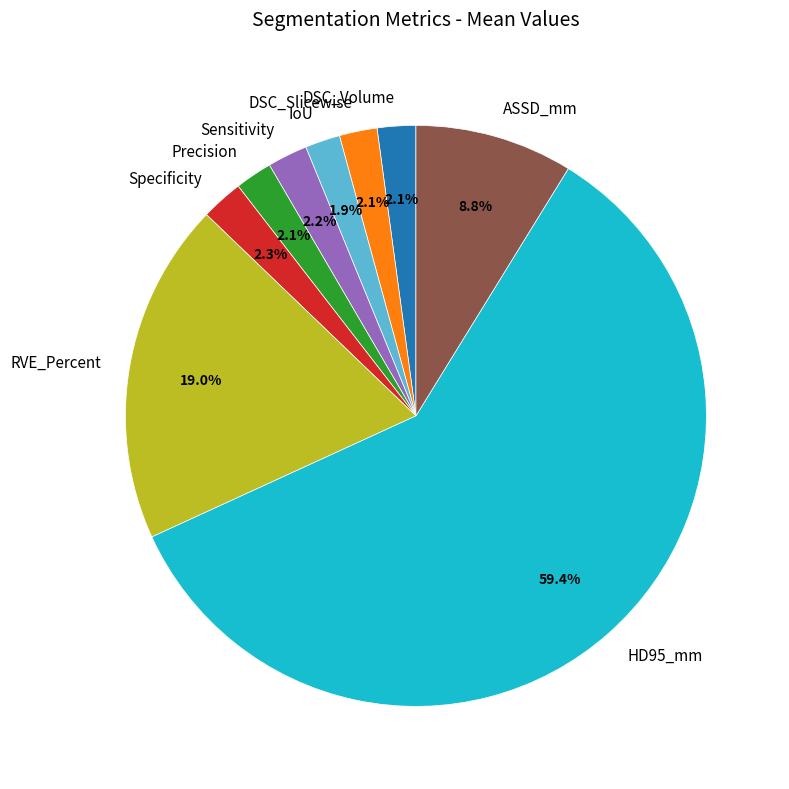

Count the number of slices in the pie.

9